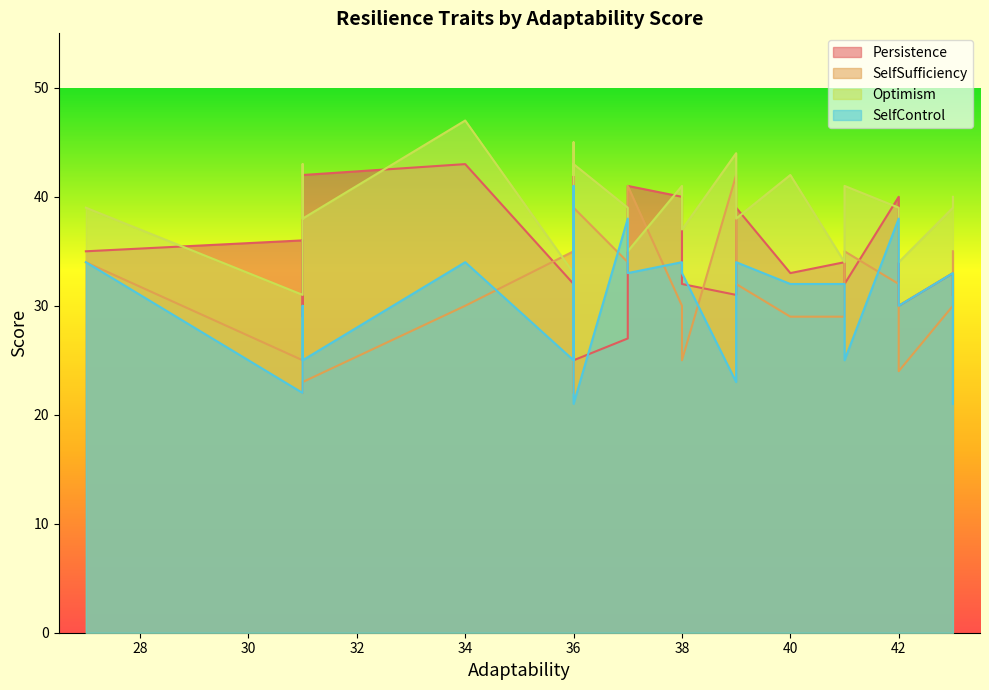

What is the difference between the second highest and second lowest values in the SelfSufficiency series?

19